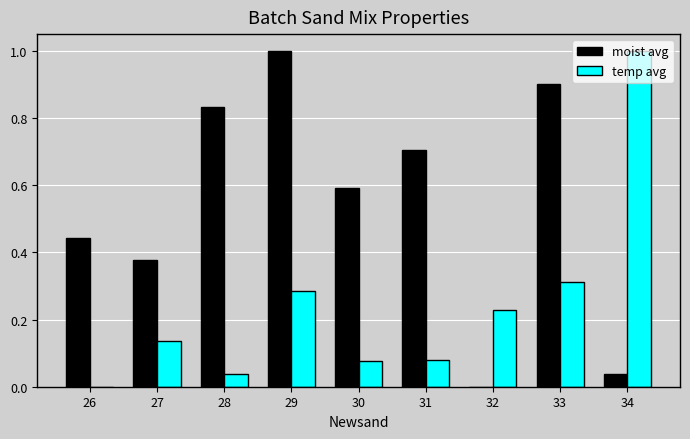

What is the highest value of the moist avg series?

1.0